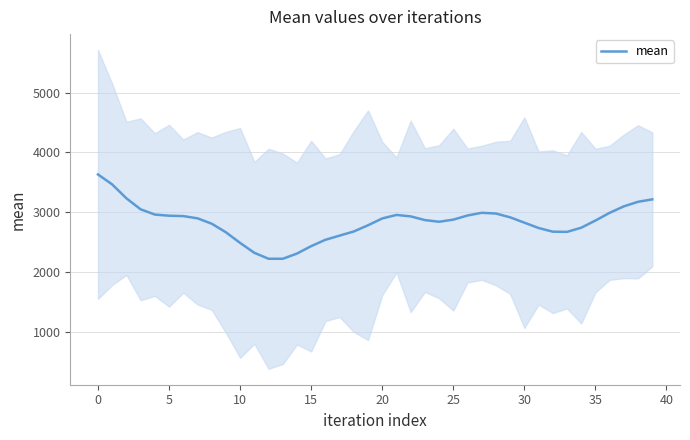

What is the sum of all values?

113298.2